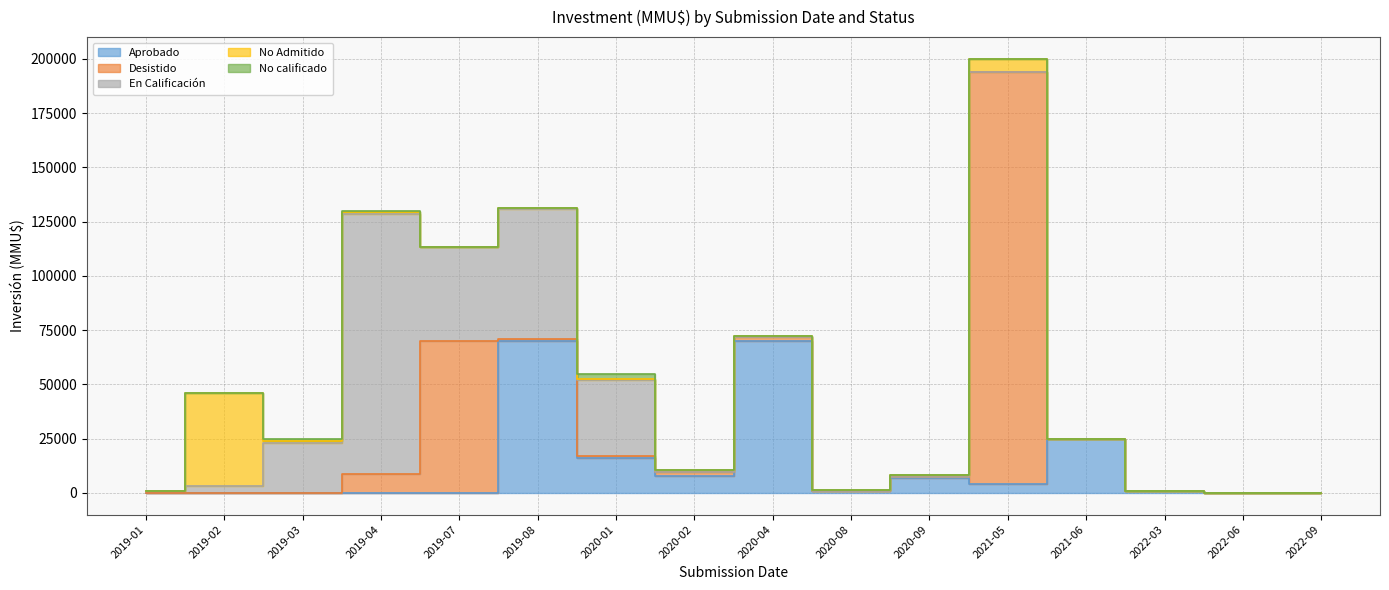

How many data points in En Calificación are above 0?

7